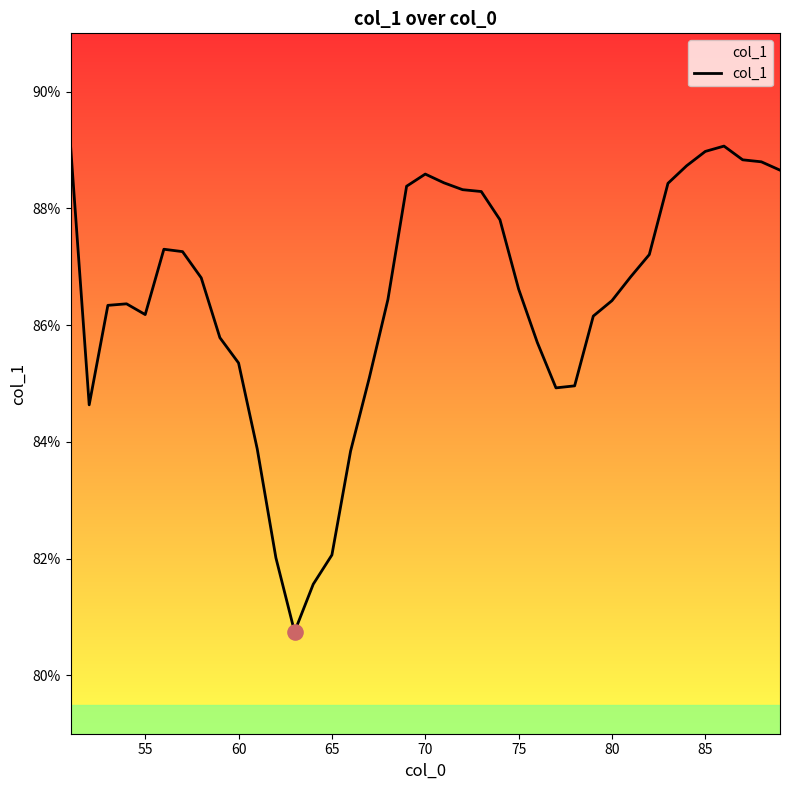

What is the difference between the maximum and minimum values?

8.3